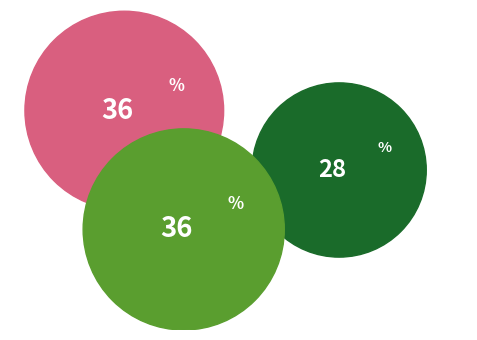

To the nearest percent, what is the average slice percentage?

33%